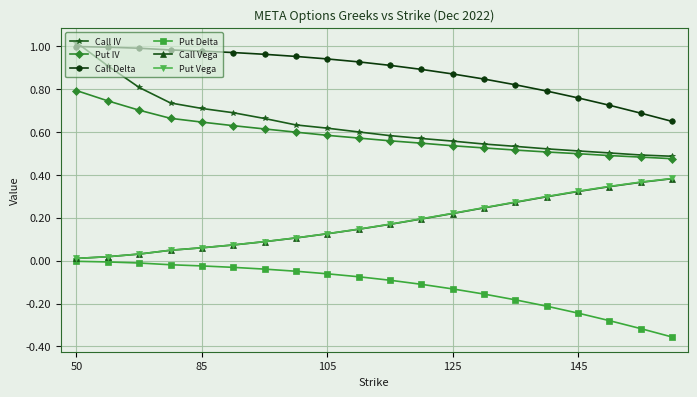

Which series has the largest range (max minus min)?

Call IV